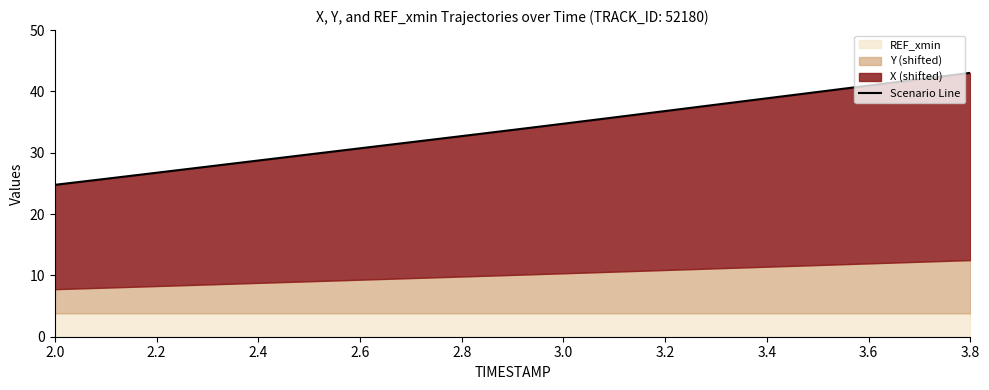

Which category has the lowest value across all series?

2.0